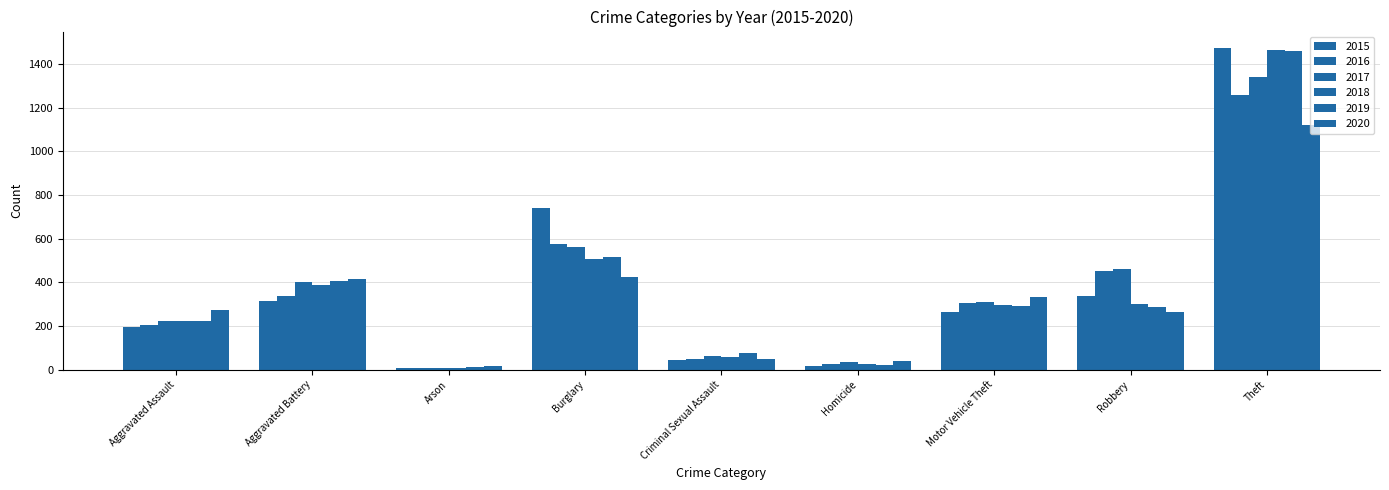

Which has a higher value, Arson or Criminal Sexual Assault?

Criminal Sexual Assault